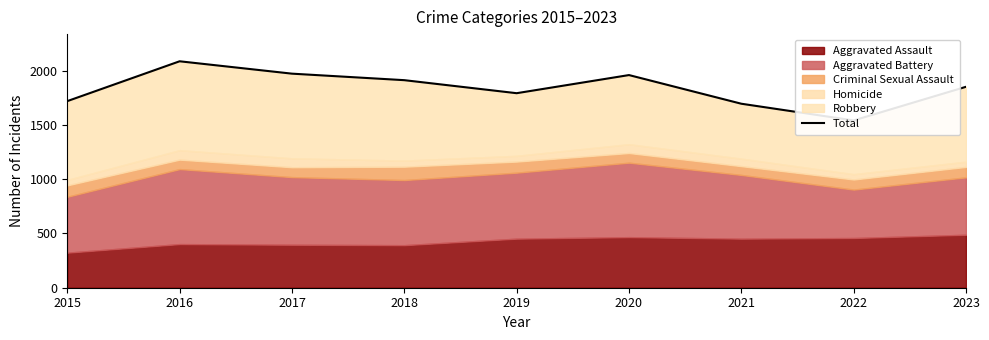

How many interior local peaks (higher than both neighbors) does the data have?

2